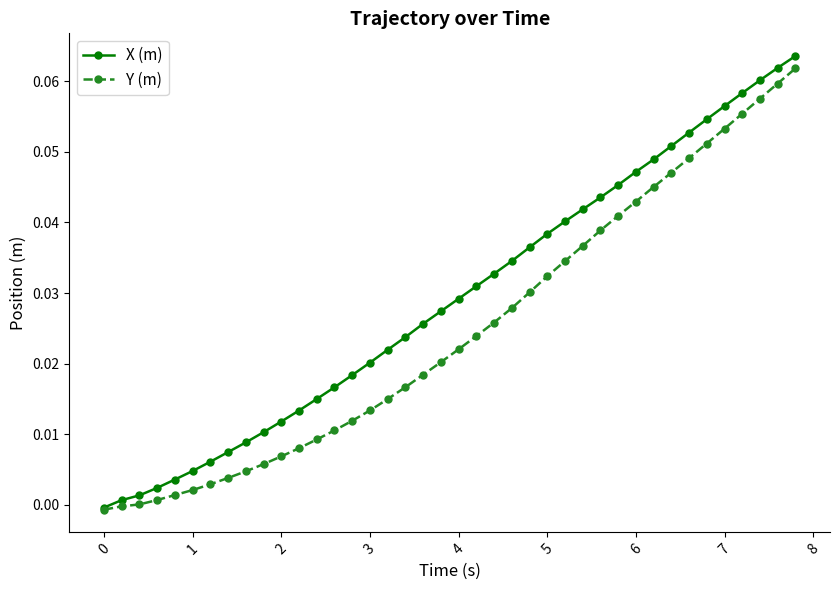

Rank the series by their average value, from lowest to highest.

Y (m), X (m)